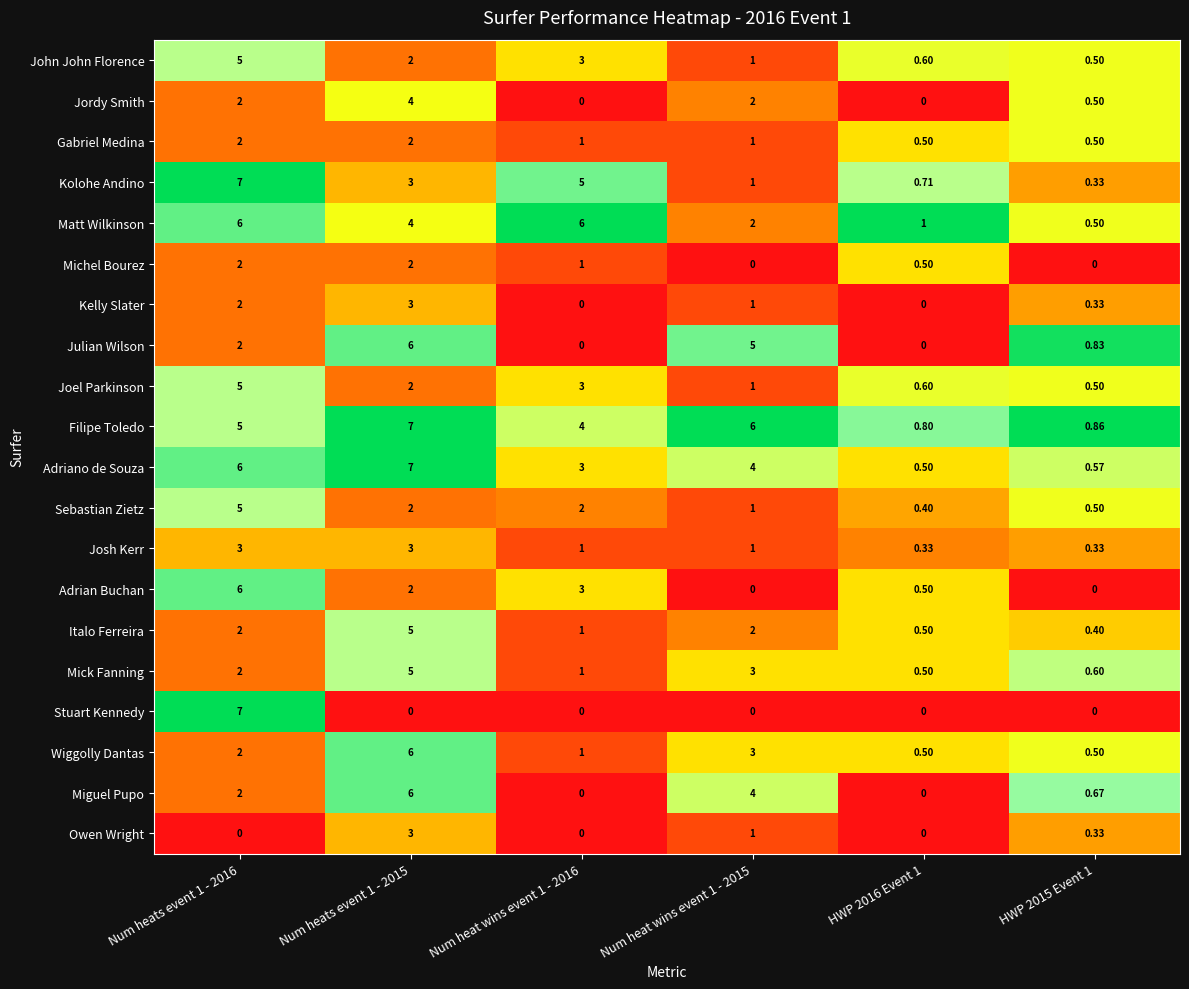

Between Num heats event 1 - 2016 and Num heat wins event 1 - 2015, which series saw the biggest shift?

Stuart Kennedy